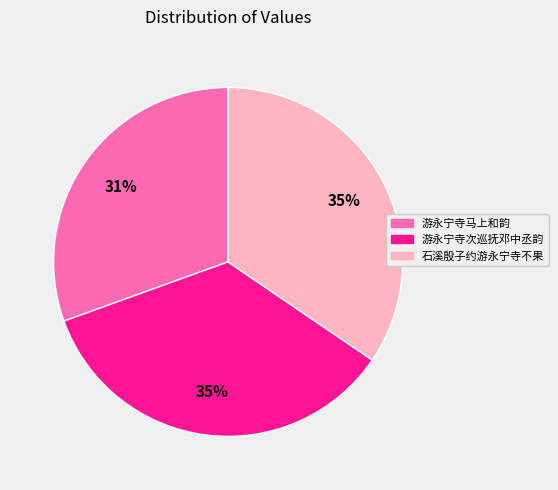

Is there a majority slice in this chart?

No